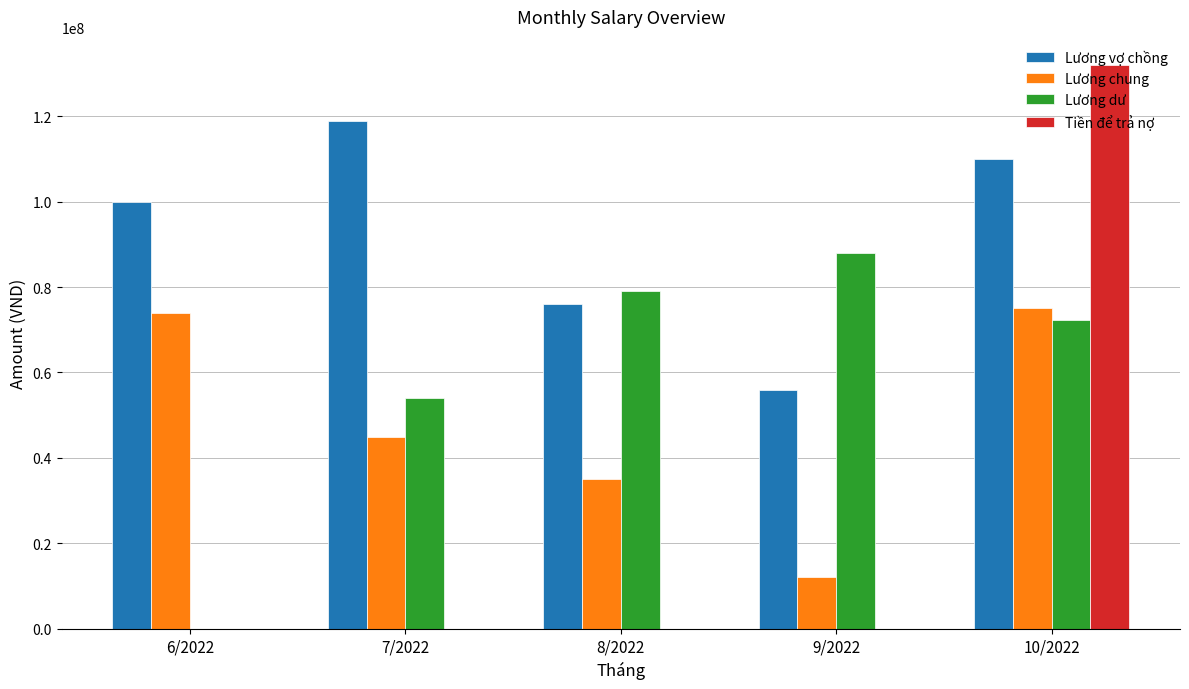

The value of Lương chung at 8/2022 is 35000000. True or false?

True